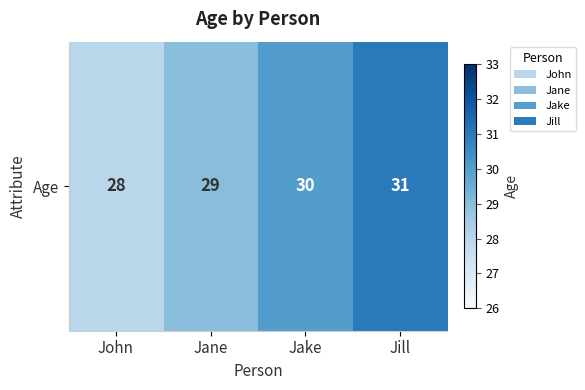

What is the change in value from John to Jane?

+1